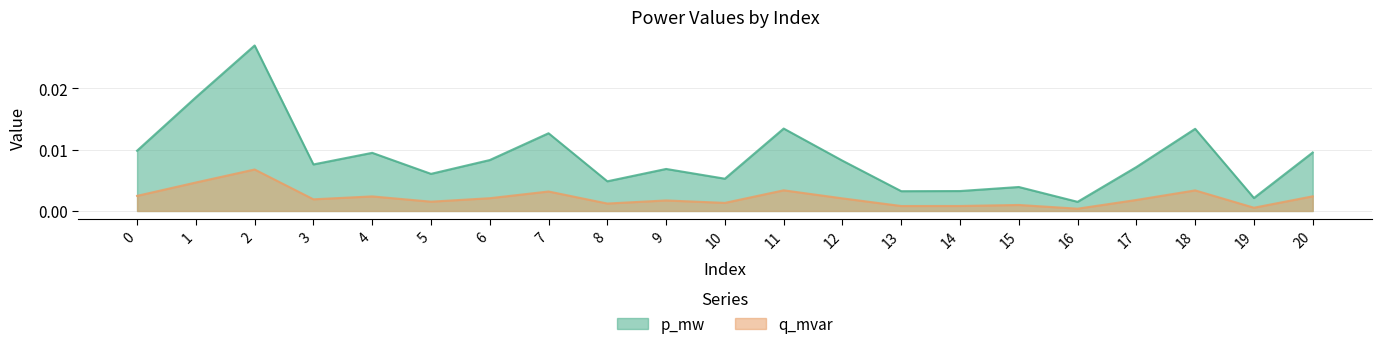

At which label is p_mw closest to 0?

16